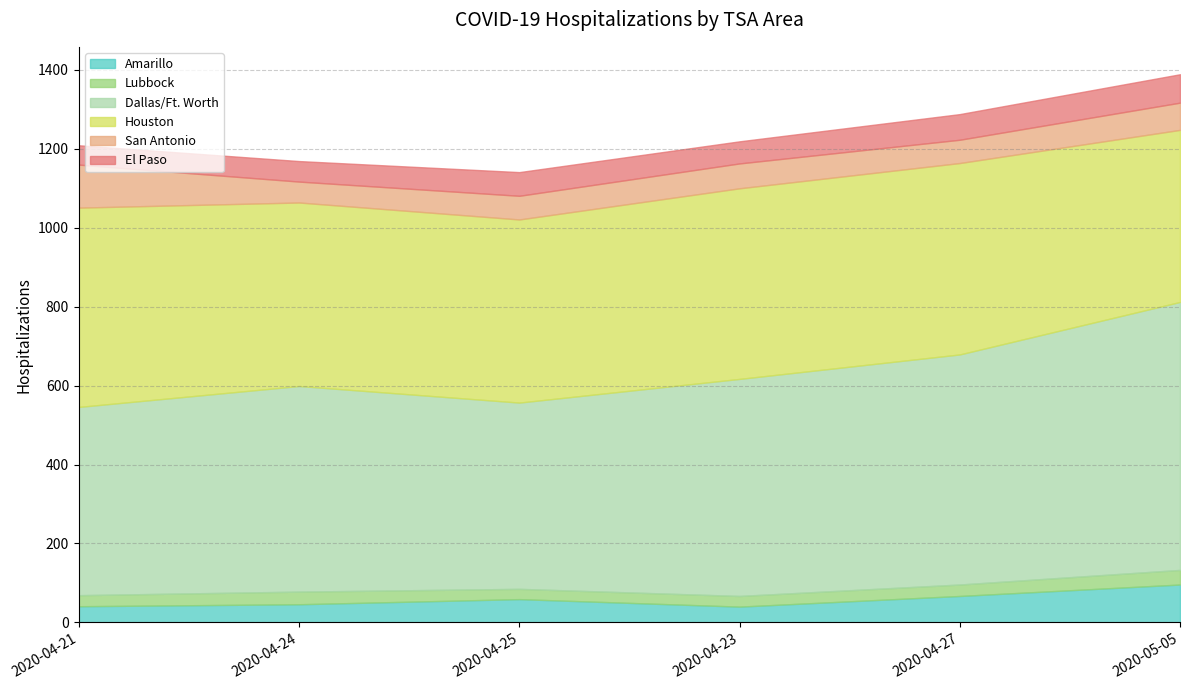

Reading right to left, what are all the values shown in this chart?

Amarillo: 96	67	40	59	46	41
Lubbock: 37	29	27	26	32	28
Dallas/Ft. Worth: 679	583	550	472	521	477
Houston: 436	485	483	464	465	505
San Antonio: 69	59	63	60	53	109
El Paso: 72	65	56	60	52	49